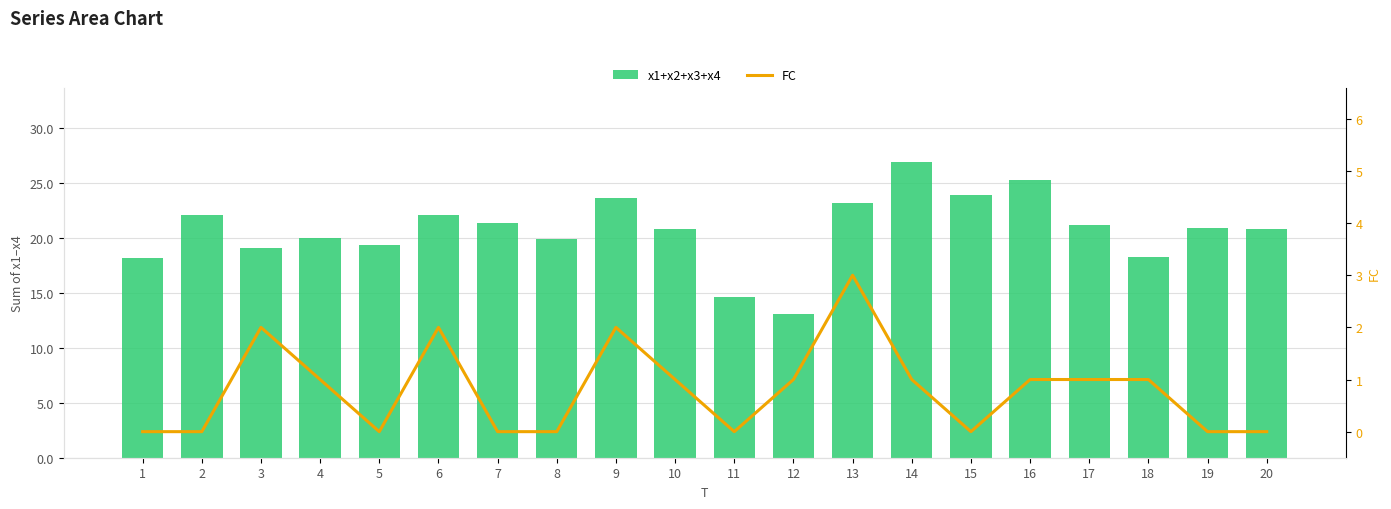

Which category has the lowest value in the FC series?

1